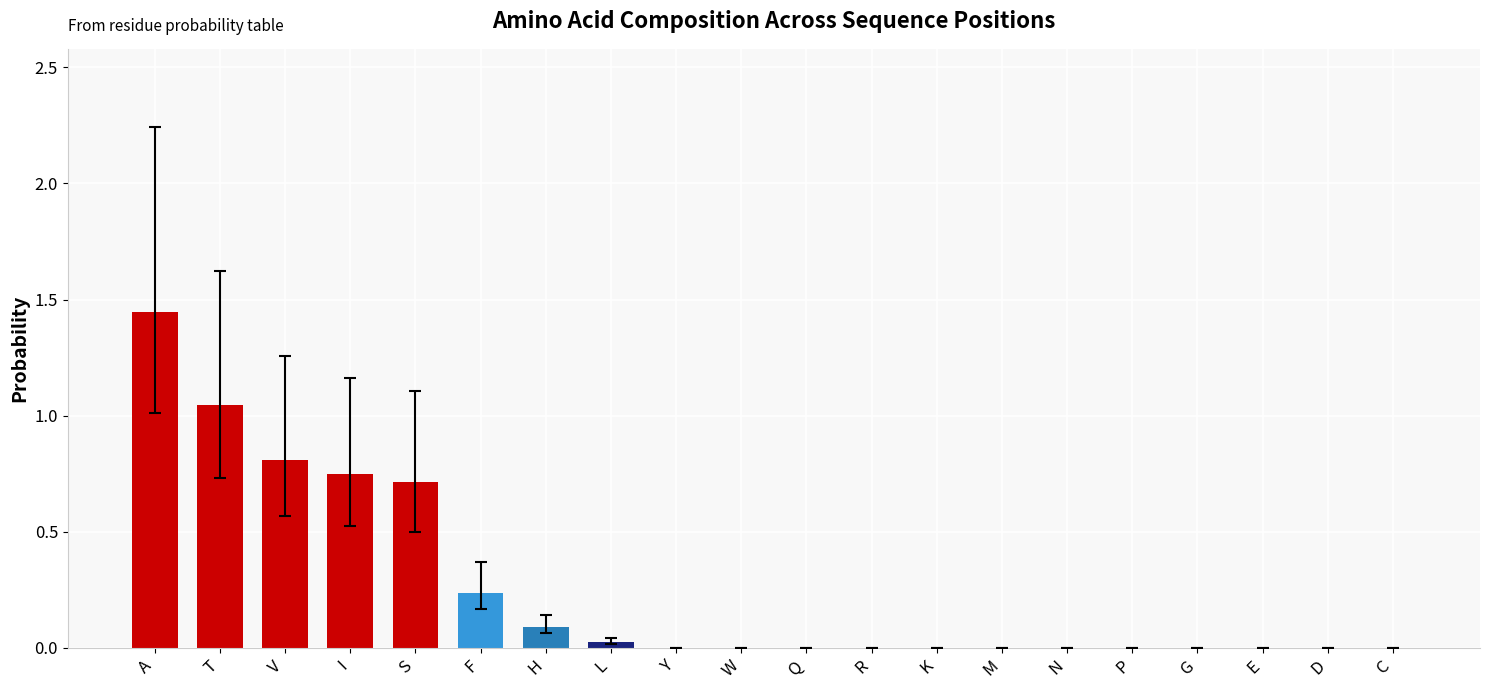

How many distinct data groups are displayed?

1